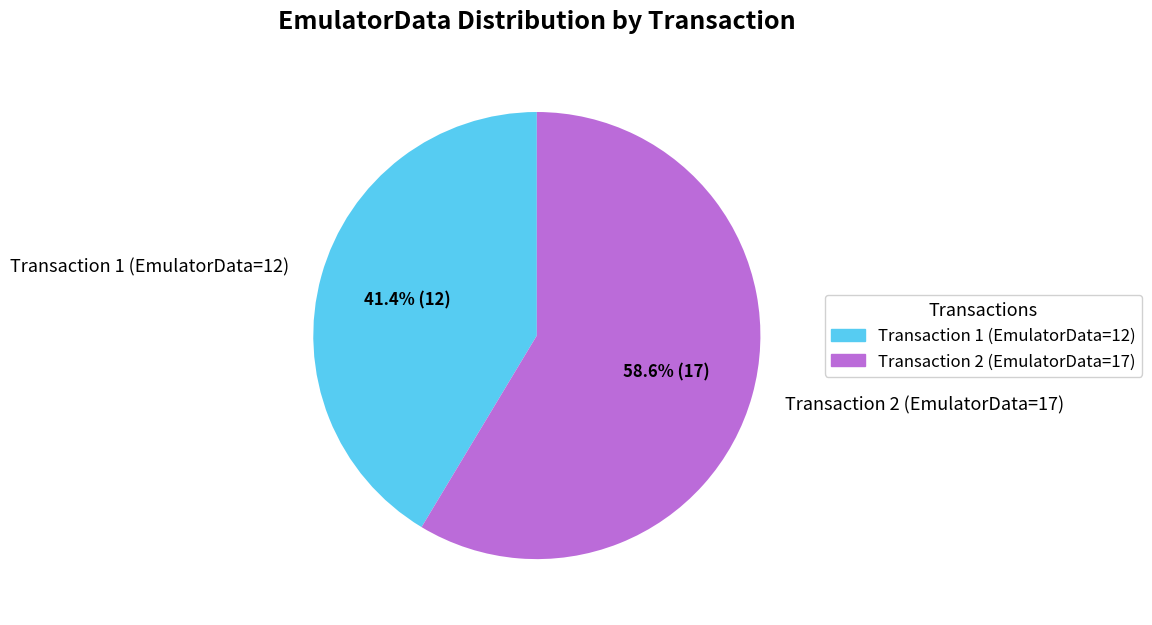

Is there a majority slice in this chart?

Yes